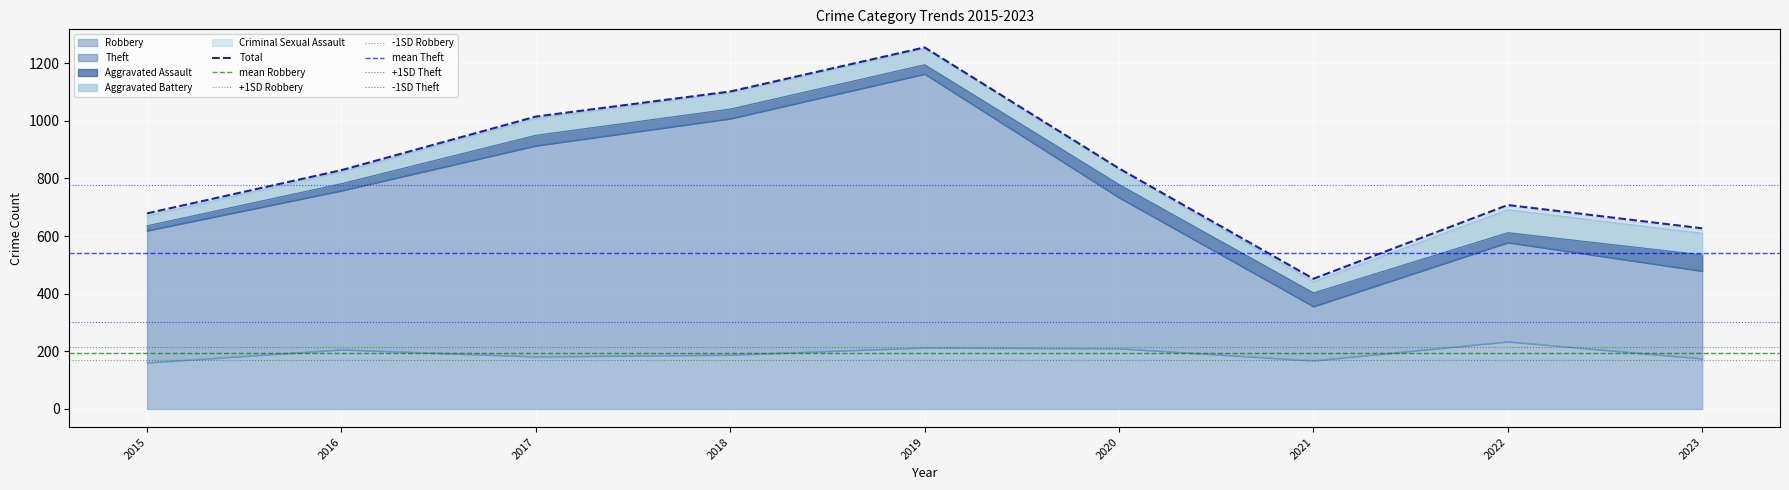

Is the value of Theft at 2020 greater than the value of Robbery at 2021?

Yes